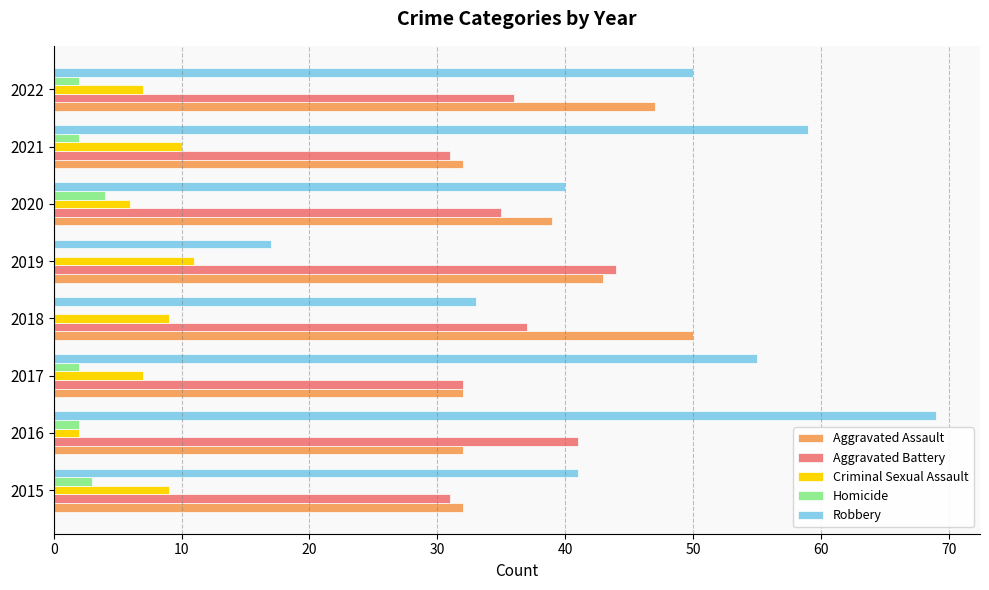

Between 2016 and 2017, which series saw the biggest shift?

Robbery